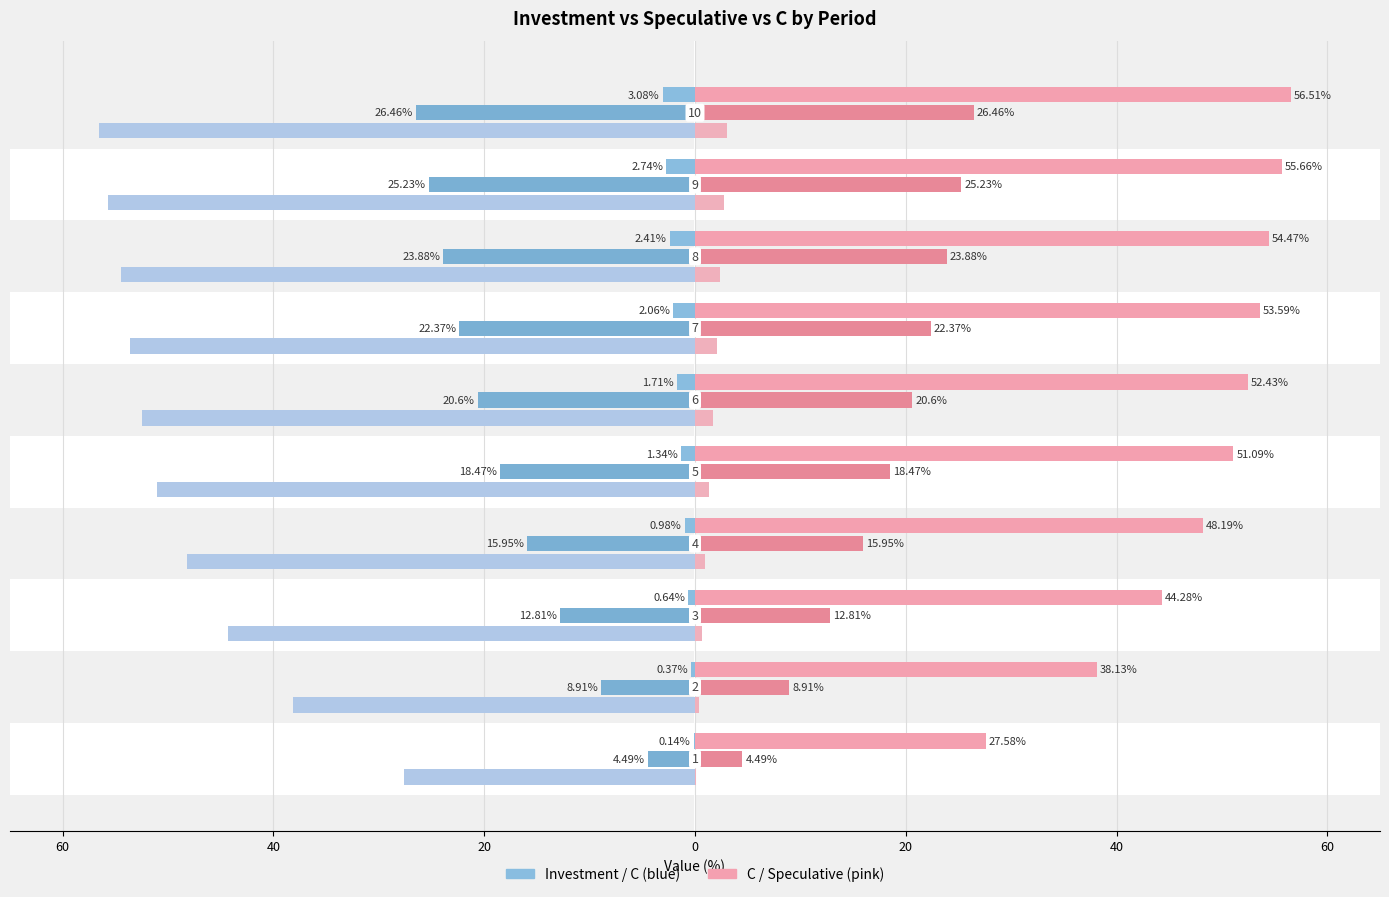

Which series changed the most between 0 and 20?

Speculative